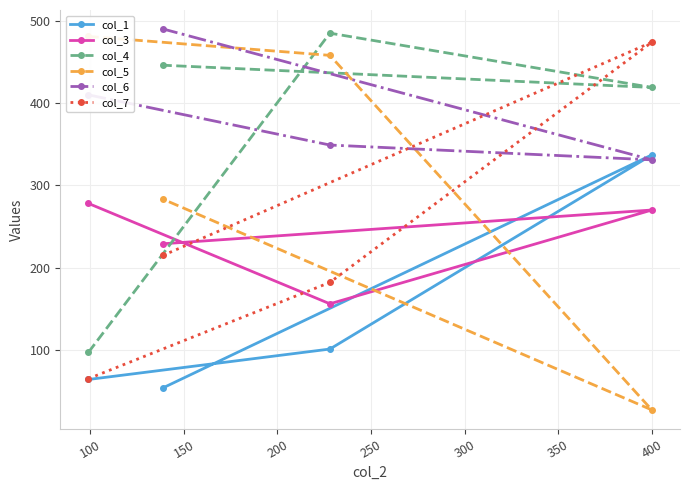

How many interior local peaks does the col_4 series have?

1